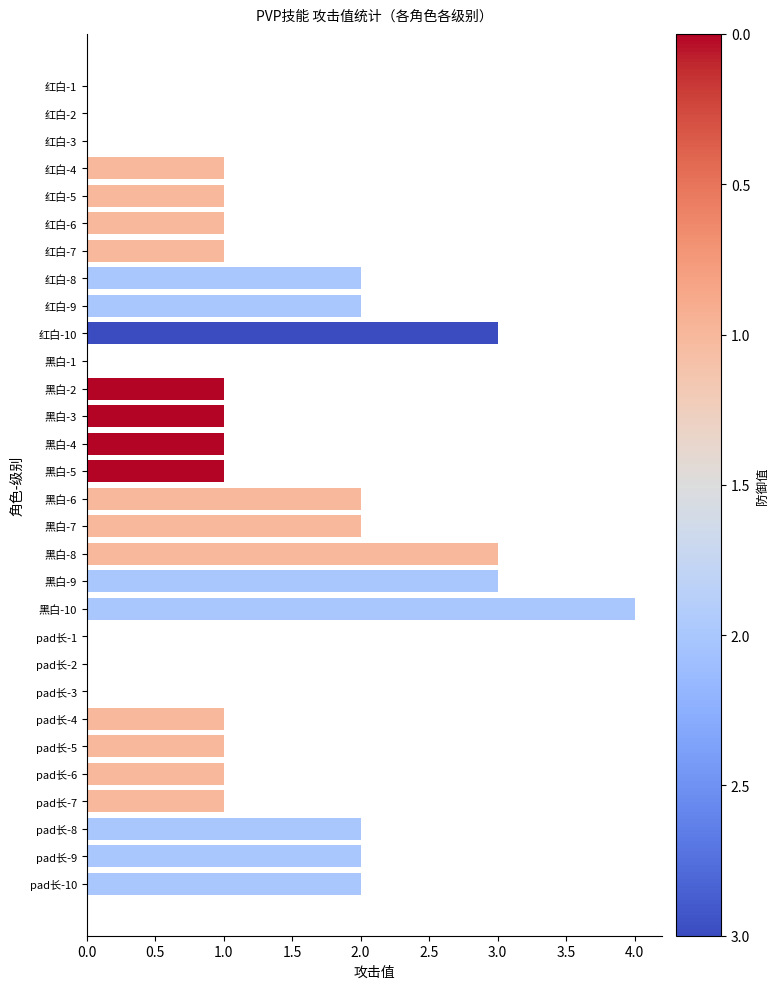

Reading top to bottom, transcribe all the data shown in this chart.

红白-1=0	红白-2=0	红白-3=0	红白-4=1	红白-5=1	红白-6=1	红白-7=1	红白-8=2	红白-9=2	红白-10=3	黑白-1=0	黑白-2=1	黑白-3=1	黑白-4=1	黑白-5=1	黑白-6=2	黑白-7=2	黑白-8=3	黑白-9=3	黑白-10=4	pad长-1=0	pad长-2=0	pad长-3=0	pad长-4=1	pad长-5=1	pad长-6=1	pad长-7=1	pad长-8=2	pad长-9=2	pad长-10=2